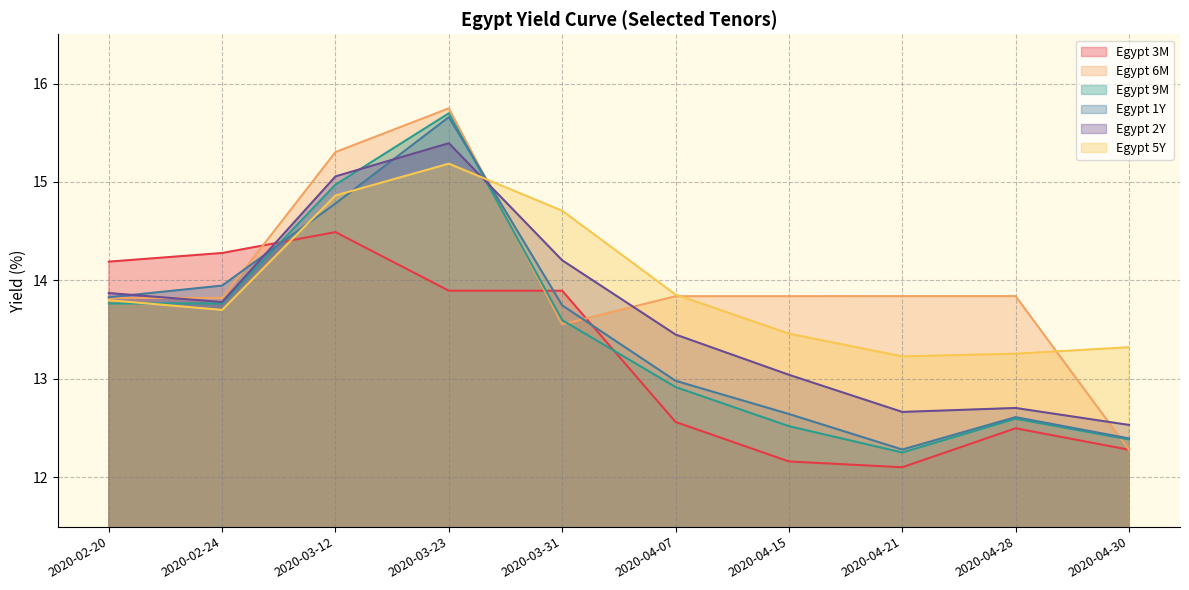

Reading left to right, transcribe all the data shown in this chart.

Egypt 3M: 2020-02-20=14.2	2020-02-24=14.3	2020-03-12=14.5	2020-03-23=13.9	2020-03-31=13.9	2020-04-07=12.6	2020-04-15=12.2	2020-04-21=12.1	2020-04-28=12.5	2020-04-30=12.3
Egypt 6M: 2020-02-20=13.8	2020-02-24=13.8	2020-03-12=15.3	2020-03-23=15.7	2020-03-31=13.6	2020-04-07=13.8	2020-04-15=13.8	2020-04-21=13.8	2020-04-28=13.8	2020-04-30=12.3
Egypt 9M: 2020-02-20=13.8	2020-02-24=13.8	2020-03-12=15.0	2020-03-23=15.7	2020-03-31=13.6	2020-04-07=12.9	2020-04-15=12.5	2020-04-21=12.3	2020-04-28=12.6	2020-04-30=12.4
Egypt 1Y: 2020-02-20=13.8	2020-02-24=13.9	2020-03-12=14.8	2020-03-23=15.7	2020-03-31=13.7	2020-04-07=13.0	2020-04-15=12.6	2020-04-21=12.3	2020-04-28=12.6	2020-04-30=12.4
Egypt 2Y: 2020-02-20=13.9	2020-02-24=13.8	2020-03-12=15.1	2020-03-23=15.4	2020-03-31=14.2	2020-04-07=13.5	2020-04-15=13.0	2020-04-21=12.7	2020-04-28=12.7	2020-04-30=12.5
Egypt 5Y: 2020-02-20=13.8	2020-02-24=13.7	2020-03-12=14.9	2020-03-23=15.2	2020-03-31=14.7	2020-04-07=13.9	2020-04-15=13.5	2020-04-21=13.2	2020-04-28=13.3	2020-04-30=13.3